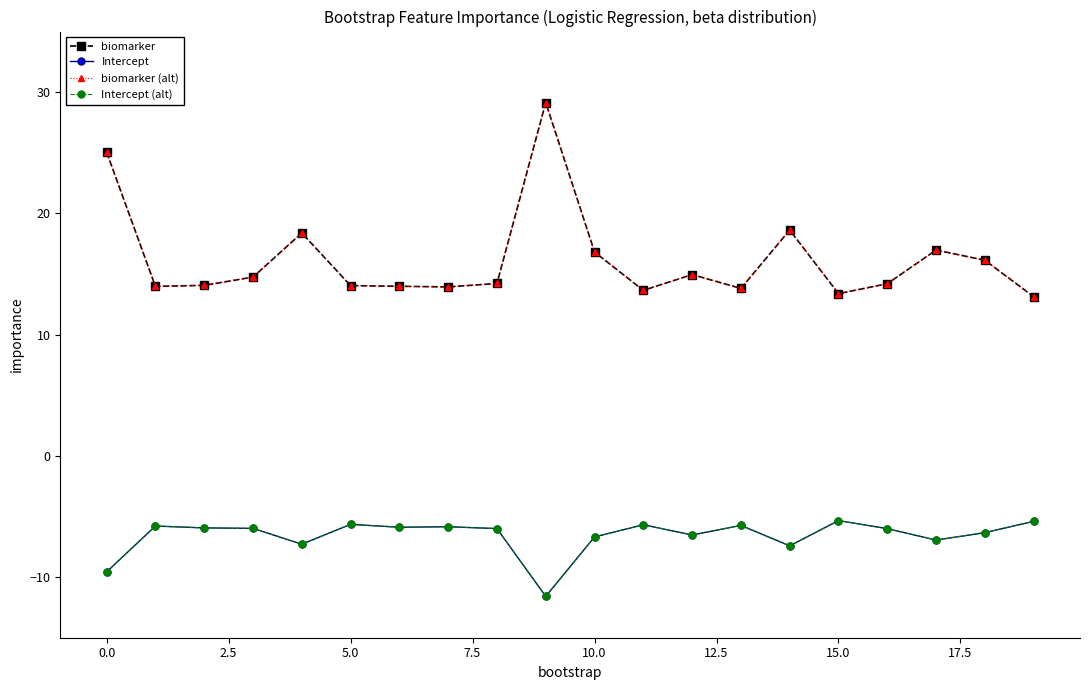

How many lines are shown in the chart?

4